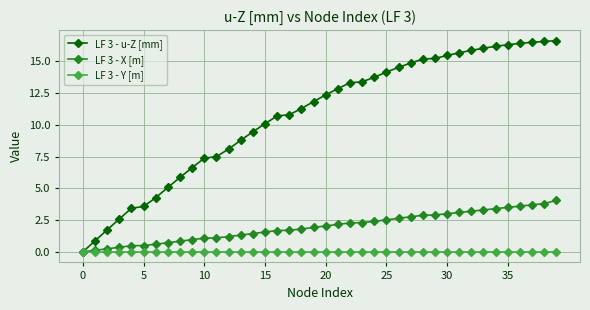

How many times do LF 3 - u-Z [mm] and LF 3 - X [m] cross each other?

1